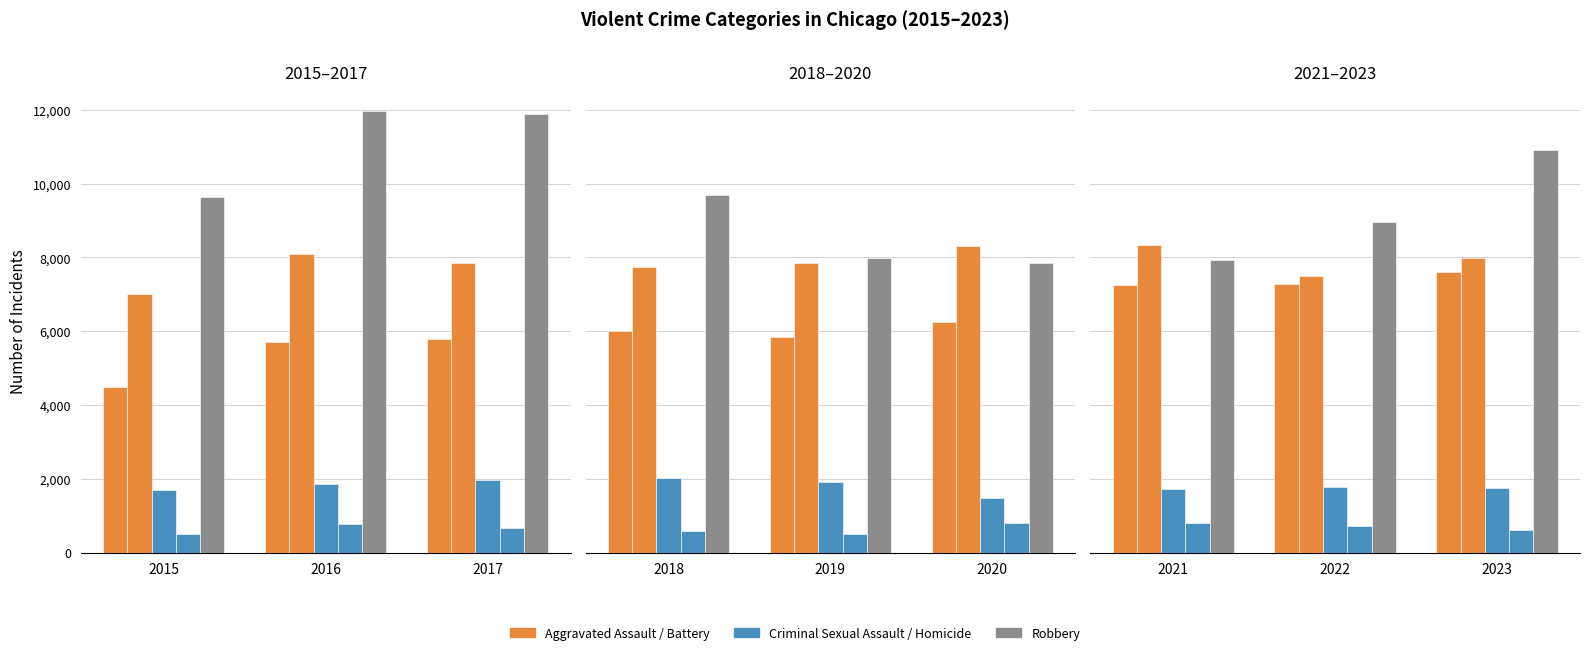

Is the value of Criminal Sexual Assault at 2023 greater than the value of Aggravated Battery at 2021?

No